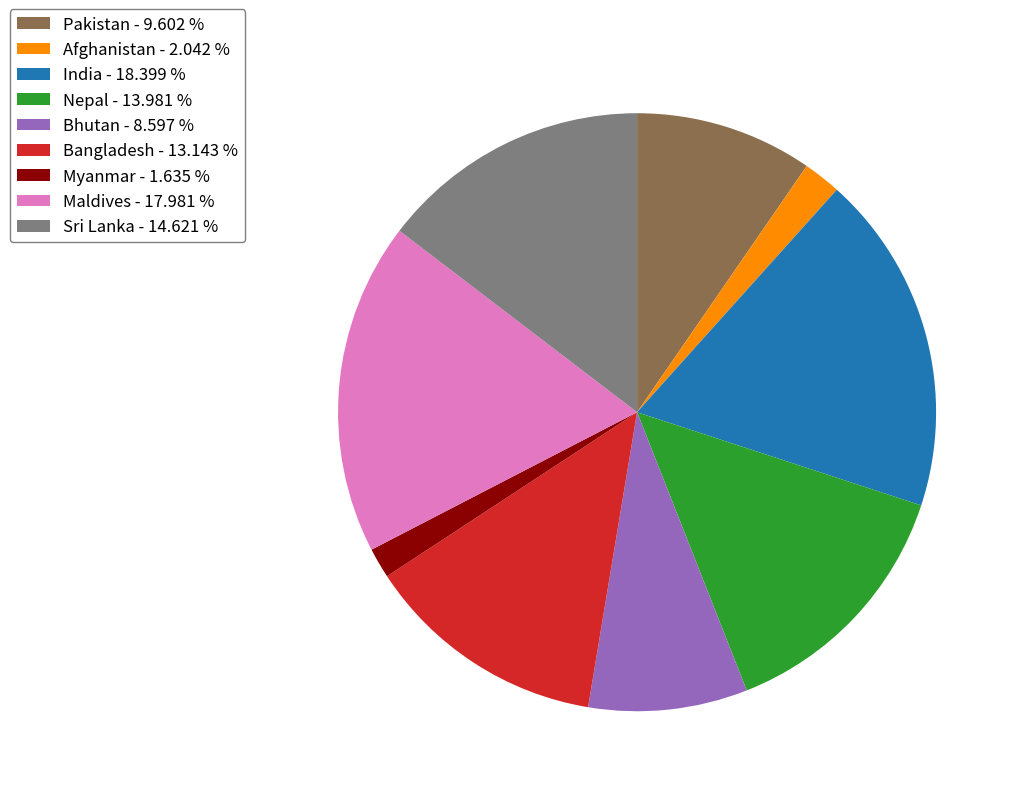

Between Maldives - 17.981 % and Bhutan - 8.597 %, which is larger?

Maldives - 17.981 %